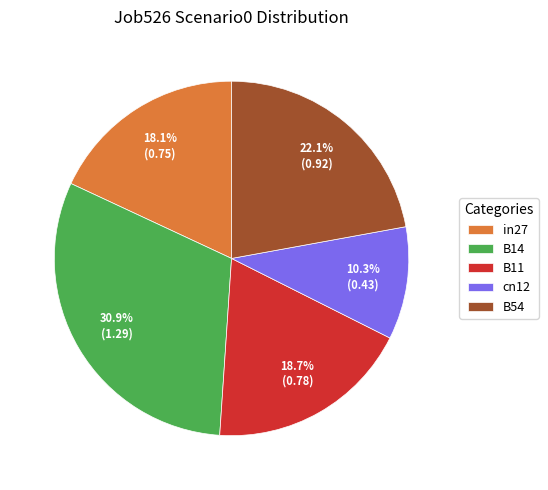

To the nearest percent, what is the average slice percentage?

20%